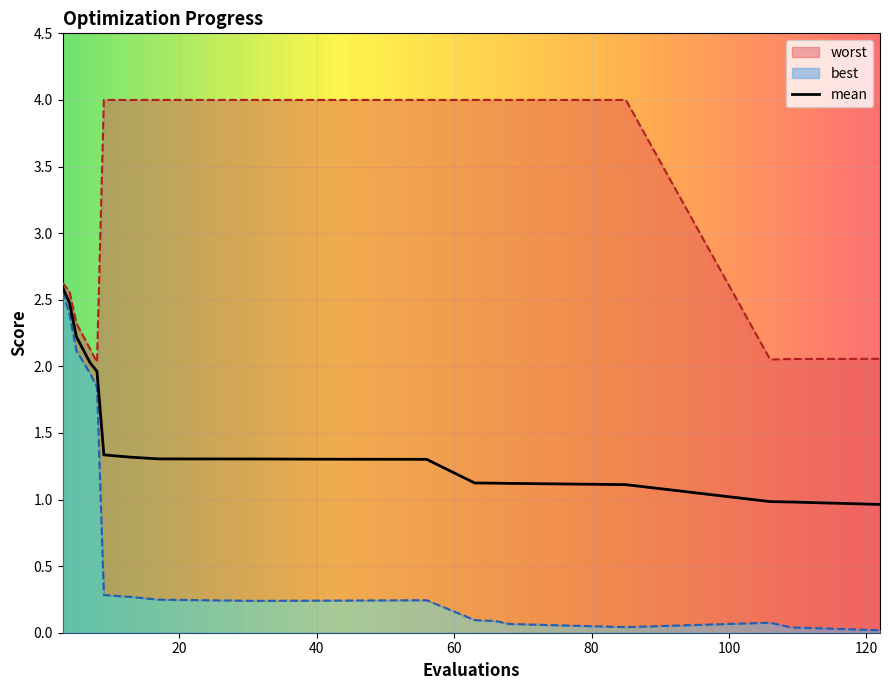

Which category has the highest value in the mean series?

3